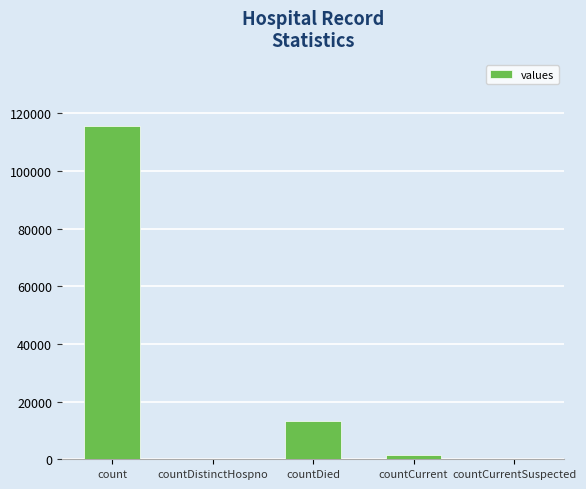

Is it true that the value at countDistinctHospno is 49826?

False